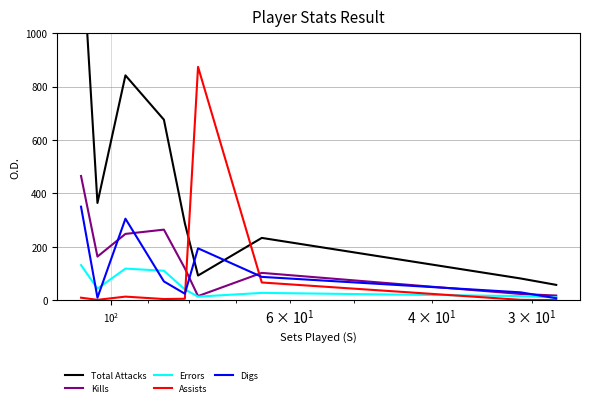

Reading left to right, extract all data points from this chart.

Total Attacks: 1388	364	842	676	288	92	233	81	57
Kills: 465	163	248	264	119	15	102	23	17
Errors: 131	43	118	110	40	13	27	15	10
Assists: 9	1	13	4	5	874	66	1	0
Digs: 350	9	305	70	24	194	87	29	7